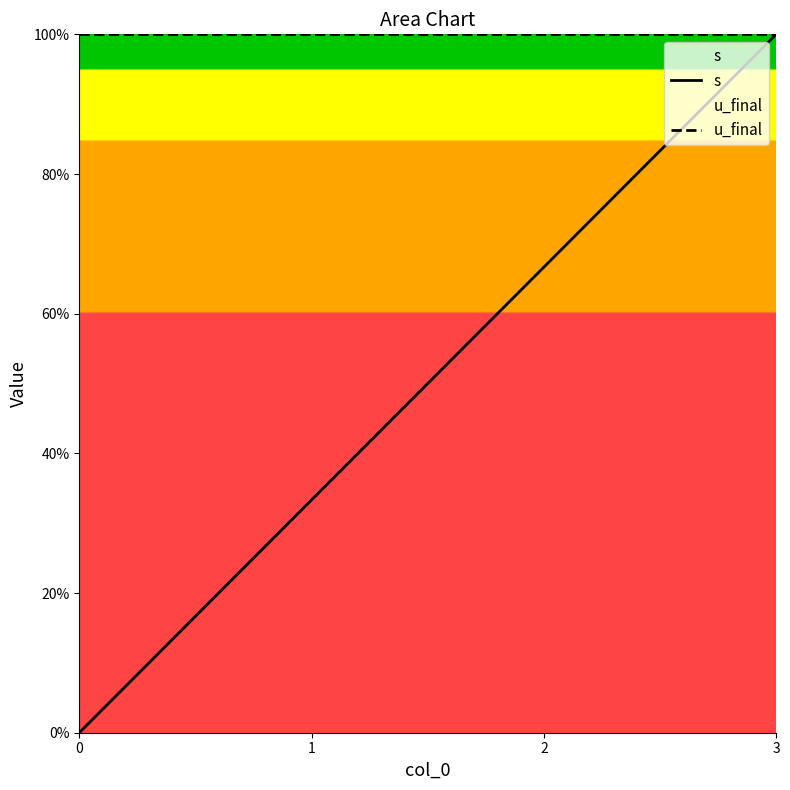

At 3, list the series in order from largest to smallest.

s, u_final